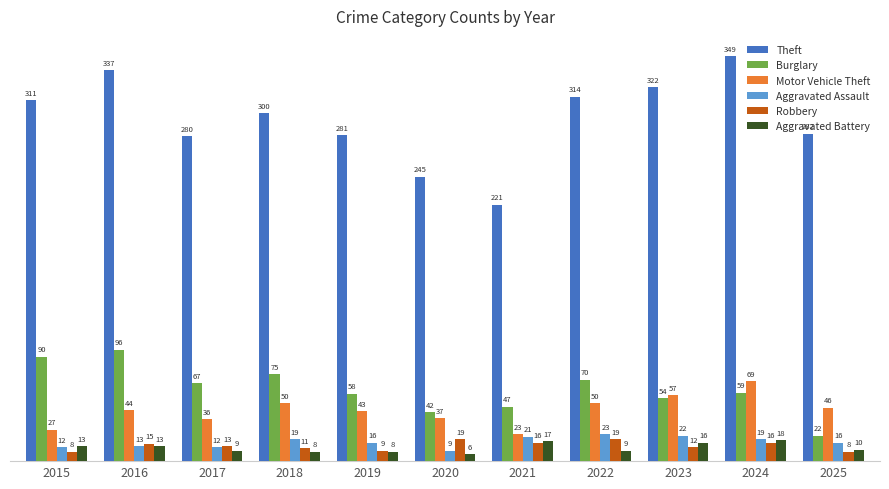

What is the difference between the maximum and minimum values in the Motor Vehicle Theft series?

46